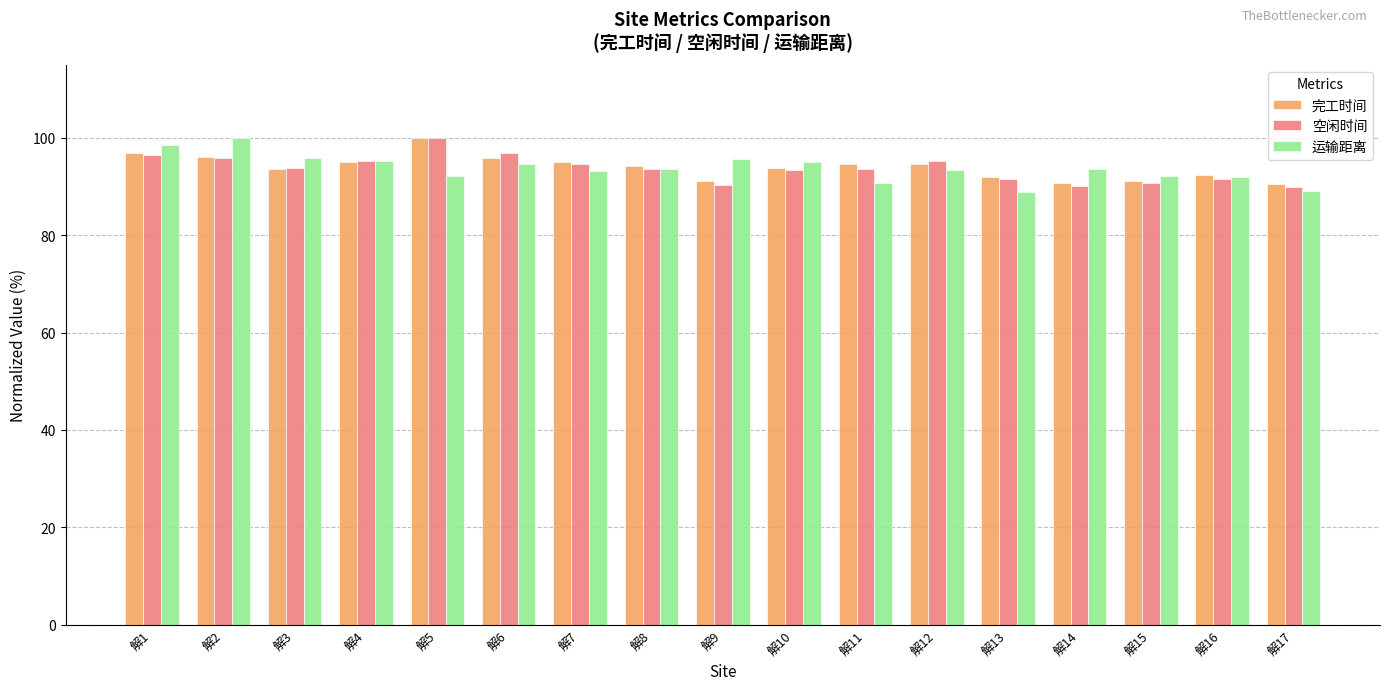

The 完工时间 series shows 94.5 at 解12. True or false?

True